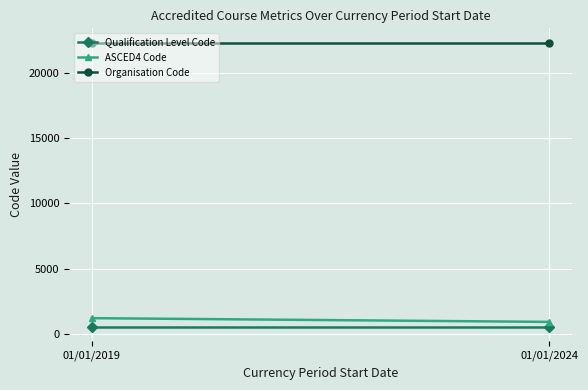

Is the value of Qualification Level Code at 01/01/2024 greater than the value of ASCED4 Code at 01/01/2024?

No